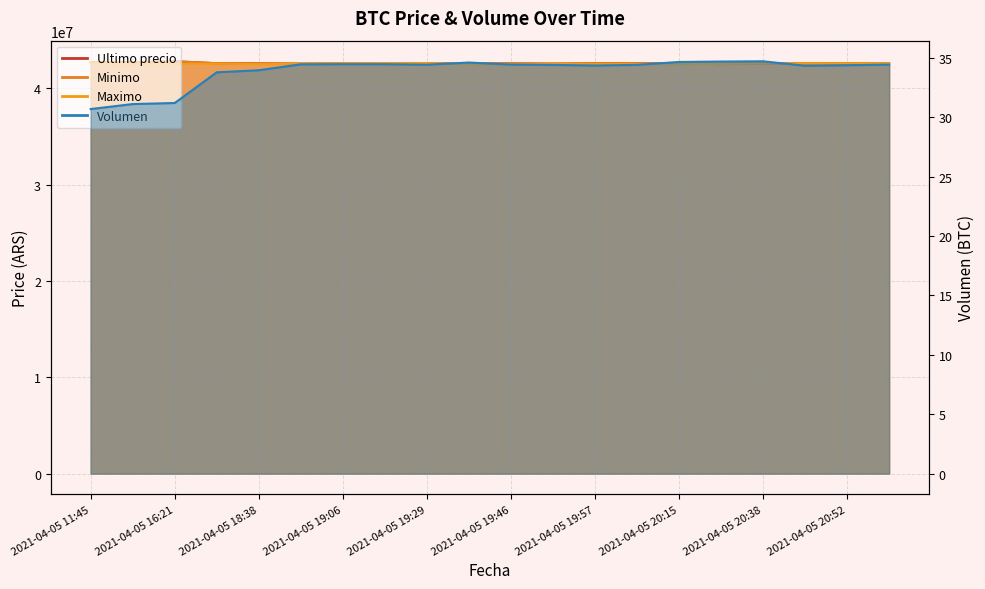

What is the value of the Ultimo precio point at the 7th from the left?

42600000.0